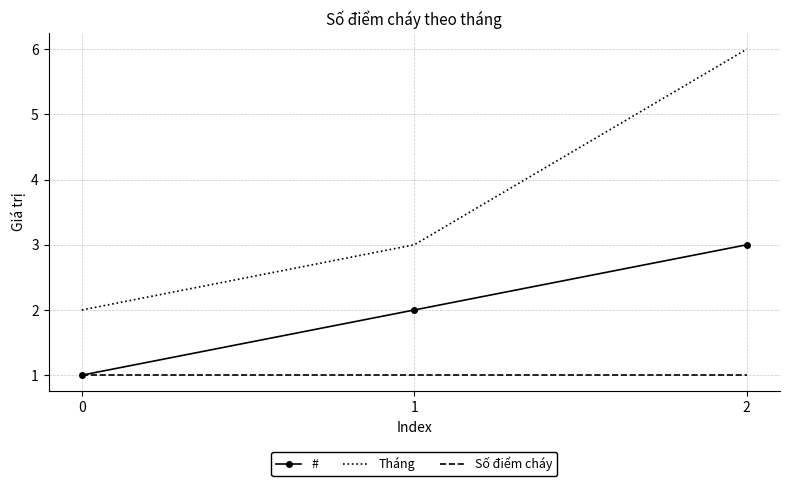

Count the # values in the range 1 to 3.

3